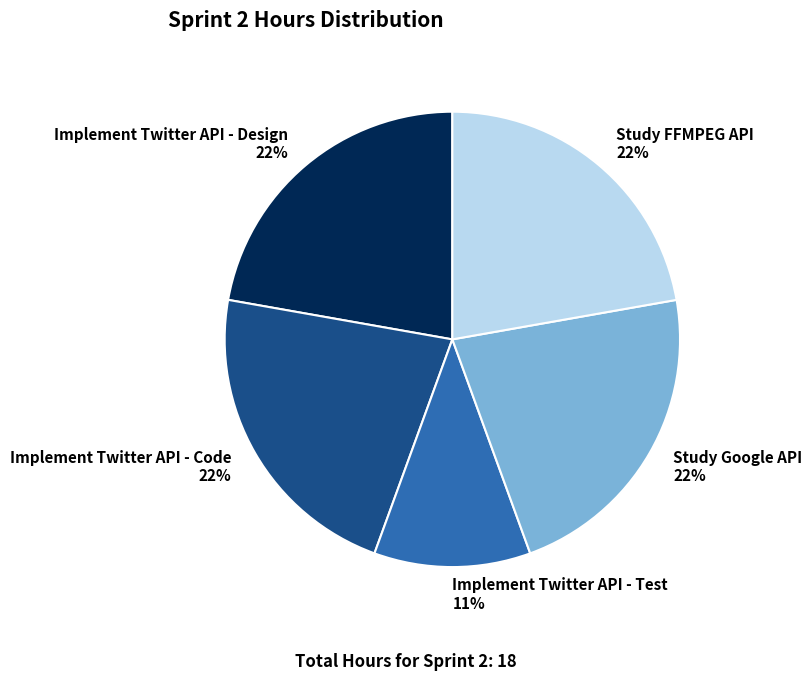

To the nearest percent, what portion does Implement Twitter API - Code represent?

22%